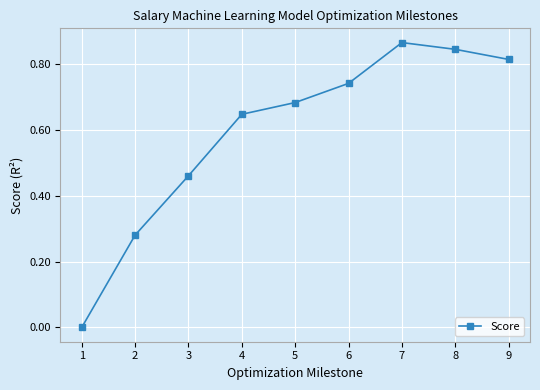

True or false: the data shows 0.2 at 6.

False